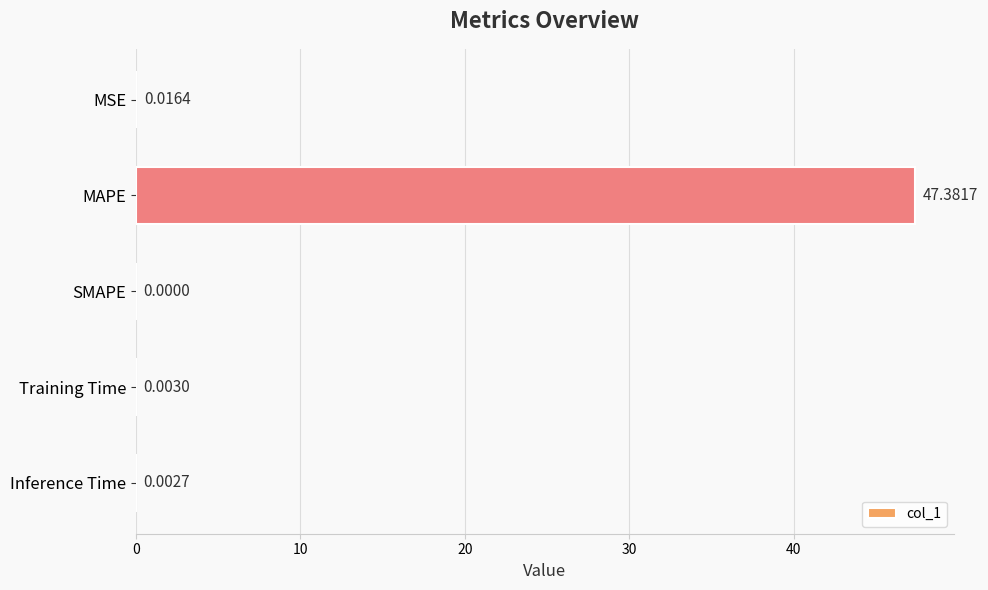

At which label is the value closest to 23?

MSE